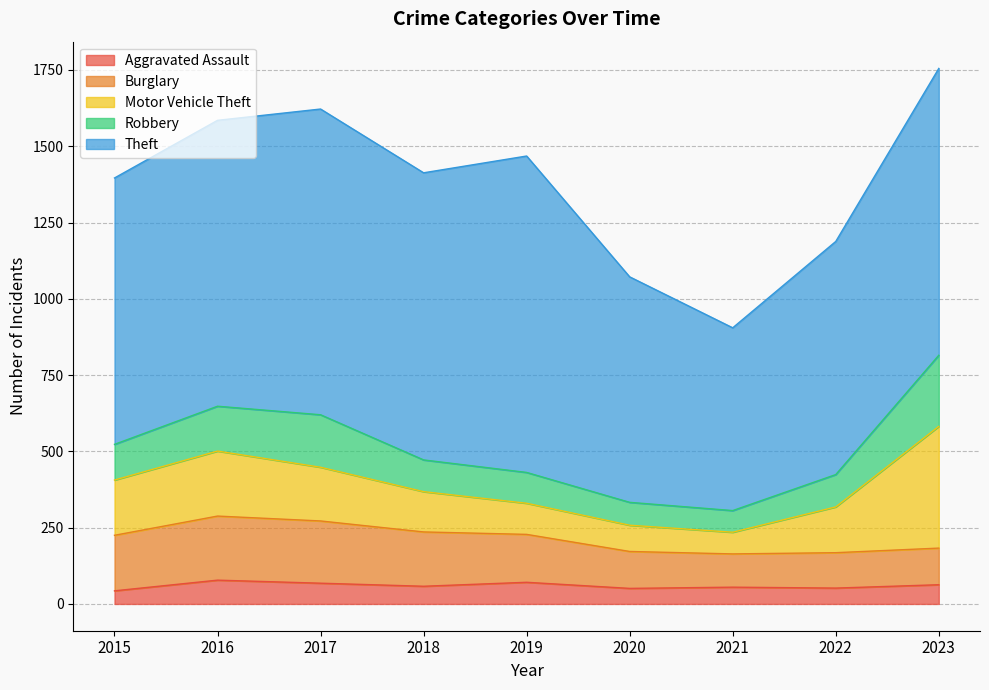

True or false: Aggravated Assault and Robbery intersect in this chart.

False